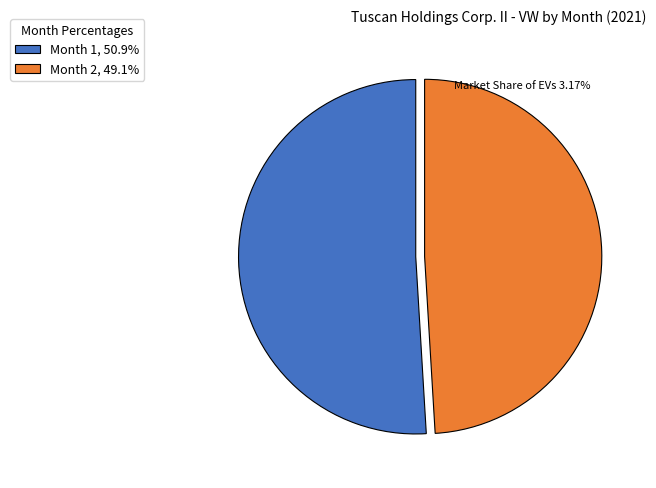

Does Month 2, 49.1% represent more than half of the total?

No